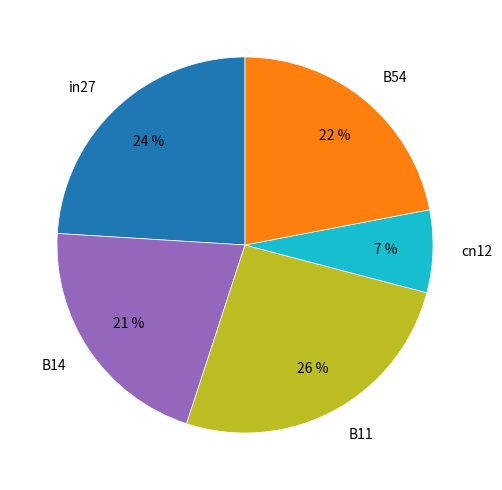

How many segments does this pie chart have?

5